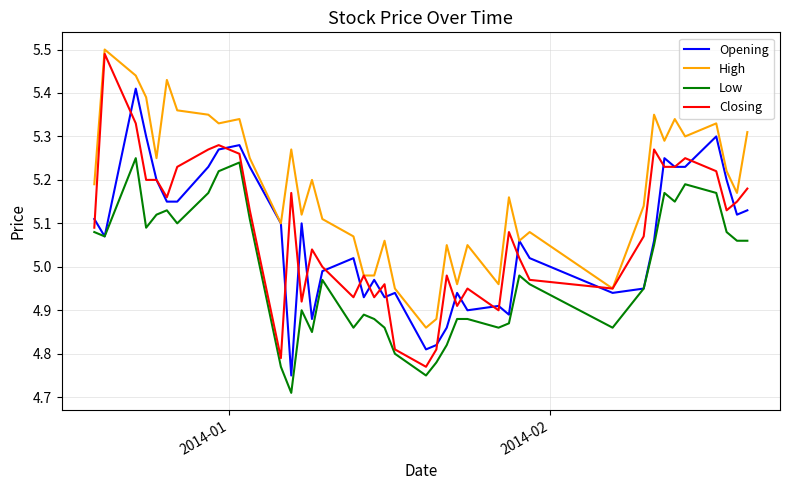

Which series has the widest spread of values?

Closing